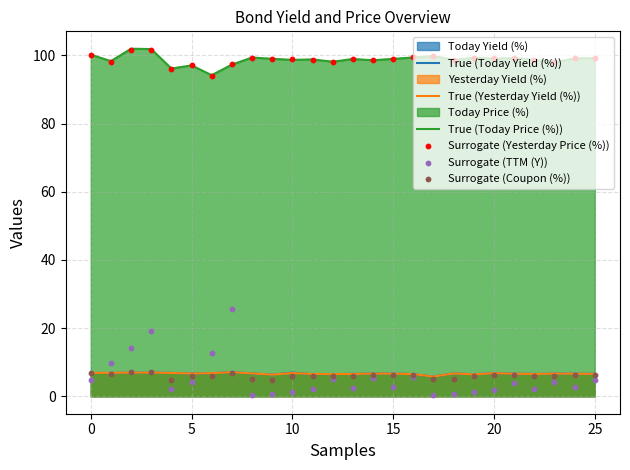

Which series reaches the minimum Y coordinate?

Surrogate (TTM (Y))